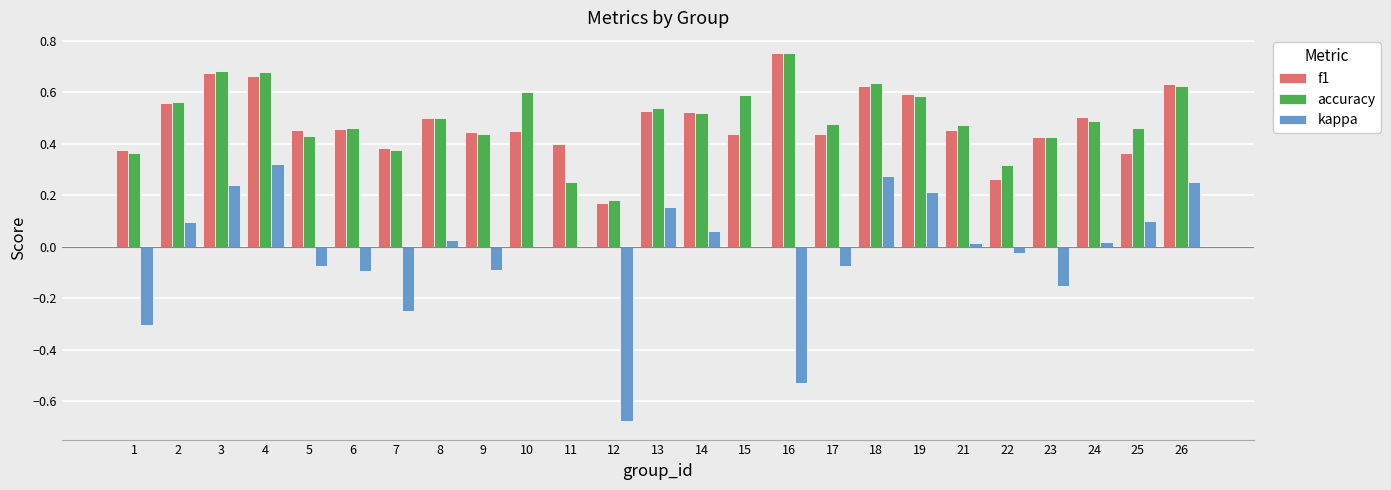

How many groups of bars are there?

25